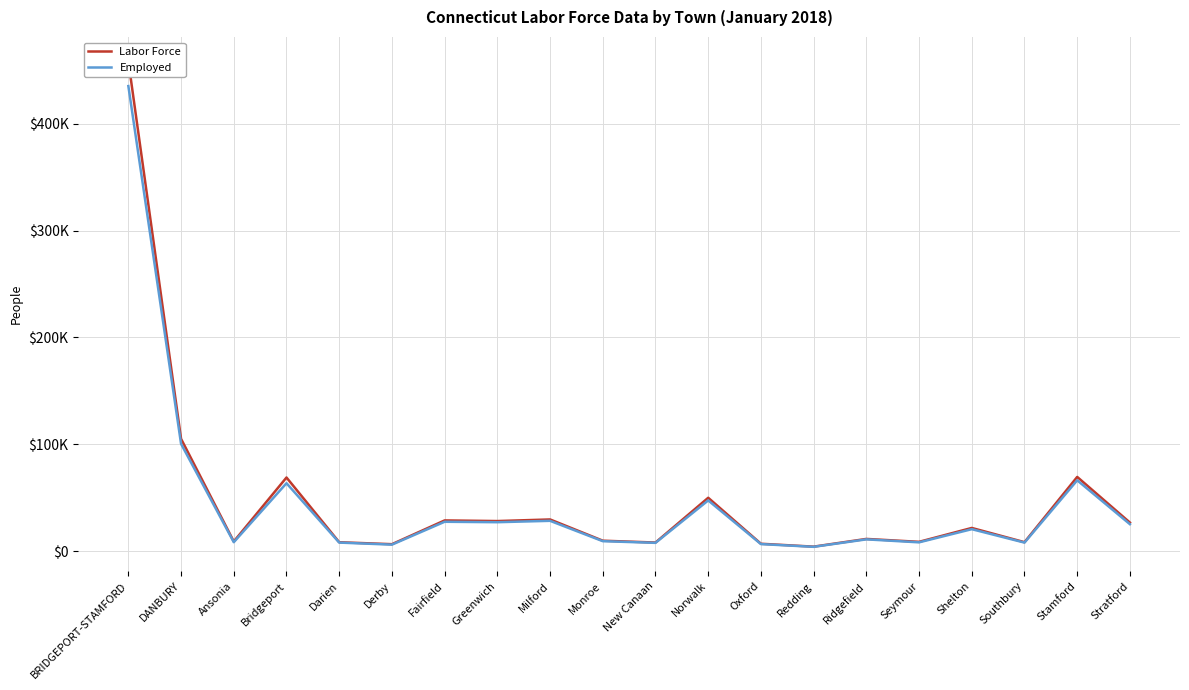

Reading left to right, list all the values displayed in this chart.

Labor Force: 458393	105191	9184	69026	8484	6659	28890	28293	29795	9928	8200	50087	7066	4358	11587	8861	21854	8539	69576	26872
Employed: 435161	100505	8528	63688	8154	6228	27626	27227	28515	9471	7910	47593	6747	4191	11174	8382	20695	8137	66413	25359